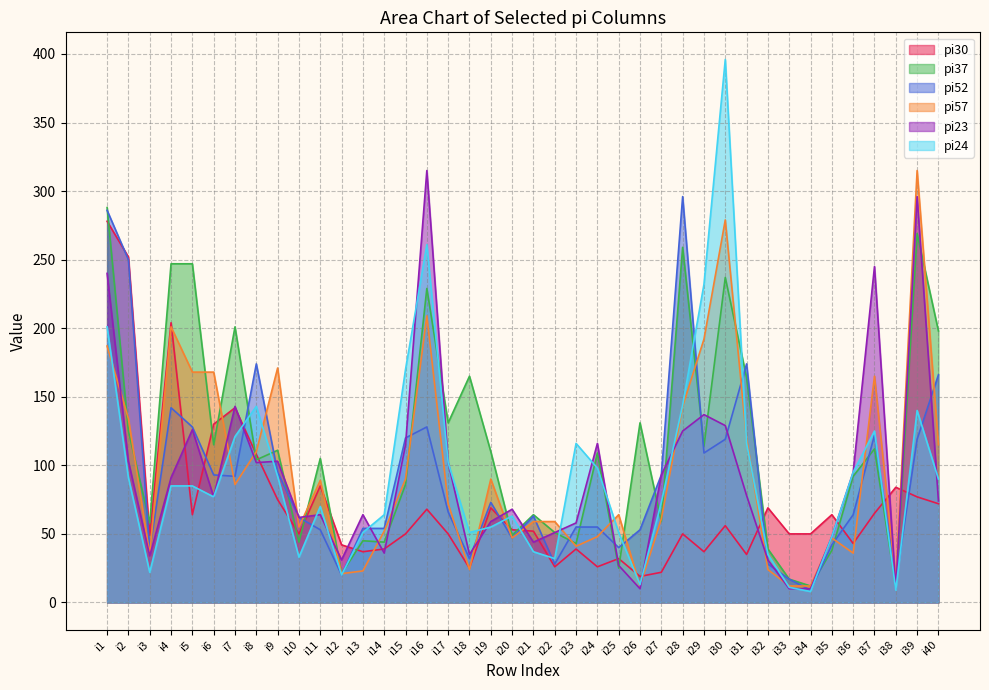

Reading left to right, list all the values displayed in this chart.

pi30: i1=278	i2=252	i3=49	i4=204	i5=64	i6=130	i7=142	i8=108	i9=75	i10=50	i11=85	i12=42	i13=37	i14=39	i15=50	i16=68	i17=50	i18=25	i19=69	i20=53	i21=52	i22=26	i23=39	i24=26	i25=32	i26=19	i27=22	i28=50	i29=37	i30=56	i31=35	i32=69	i33=50	i34=50	i35=64	i36=43	i37=65	i38=84	i39=77	i40=72
pi37: i1=288	i2=125	i3=58	i4=247	i5=247	i6=115	i7=201	i8=104	i9=111	i10=44	i11=105	i12=21	i13=45	i14=44	i15=86	i16=229	i17=131	i18=165	i19=110	i20=49	i21=64	i22=51	i23=43	i24=109	i25=25	i26=131	i27=59	i28=259	i29=114	i30=237	i31=164	i32=39	i33=17	i34=12	i35=38	i36=92	i37=112	i38=11	i39=269	i40=198
pi52: i1=286	i2=250	i3=38	i4=142	i5=128	i6=93	i7=92	i8=174	i9=95	i10=62	i11=53	i12=20	i13=54	i14=54	i15=120	i16=128	i17=66	i18=32	i19=73	i20=47	i21=63	i22=28	i23=55	i24=55	i25=40	i26=53	i27=93	i28=296	i29=109	i30=119	i31=174	i32=28	i33=17	i34=9	i35=42	i36=64	i37=122	i38=15	i39=119	i40=166
pi57: i1=187	i2=134	i3=35	i4=201	i5=168	i6=168	i7=86	i8=110	i9=171	i10=55	i11=89	i12=21	i13=23	i14=52	i15=90	i16=209	i17=72	i18=24	i19=90	i20=47	i21=59	i22=59	i23=41	i24=48	i25=64	i26=12	i27=61	i28=143	i29=192	i30=279	i31=119	i32=24	i33=12	i34=12	i35=47	i36=36	i37=165	i38=16	i39=315	i40=115
pi23: i1=240	i2=103	i3=34	i4=91	i5=126	i6=77	i7=143	i8=102	i9=103	i10=62	i11=64	i12=31	i13=64	i14=36	i15=115	i16=315	i17=102	i18=35	i19=59	i20=68	i21=44	i22=51	i23=58	i24=116	i25=27	i26=10	i27=93	i28=125	i29=137	i30=129	i31=78	i32=31	i33=10	i34=10	i35=48	i36=95	i37=245	i38=10	i39=296	i40=74
pi24: i1=201	i2=91	i3=22	i4=85	i5=85	i6=77	i7=121	i8=143	i9=92	i10=33	i11=70	i12=20	i13=51	i14=64	i15=170	i16=261	i17=102	i18=51	i19=55	i20=63	i21=37	i22=32	i23=116	i24=98	i25=51	i26=13	i27=73	i28=144	i29=232	i30=396	i31=116	i32=35	i33=11	i34=8	i35=48	i36=95	i37=125	i38=9	i39=140	i40=90